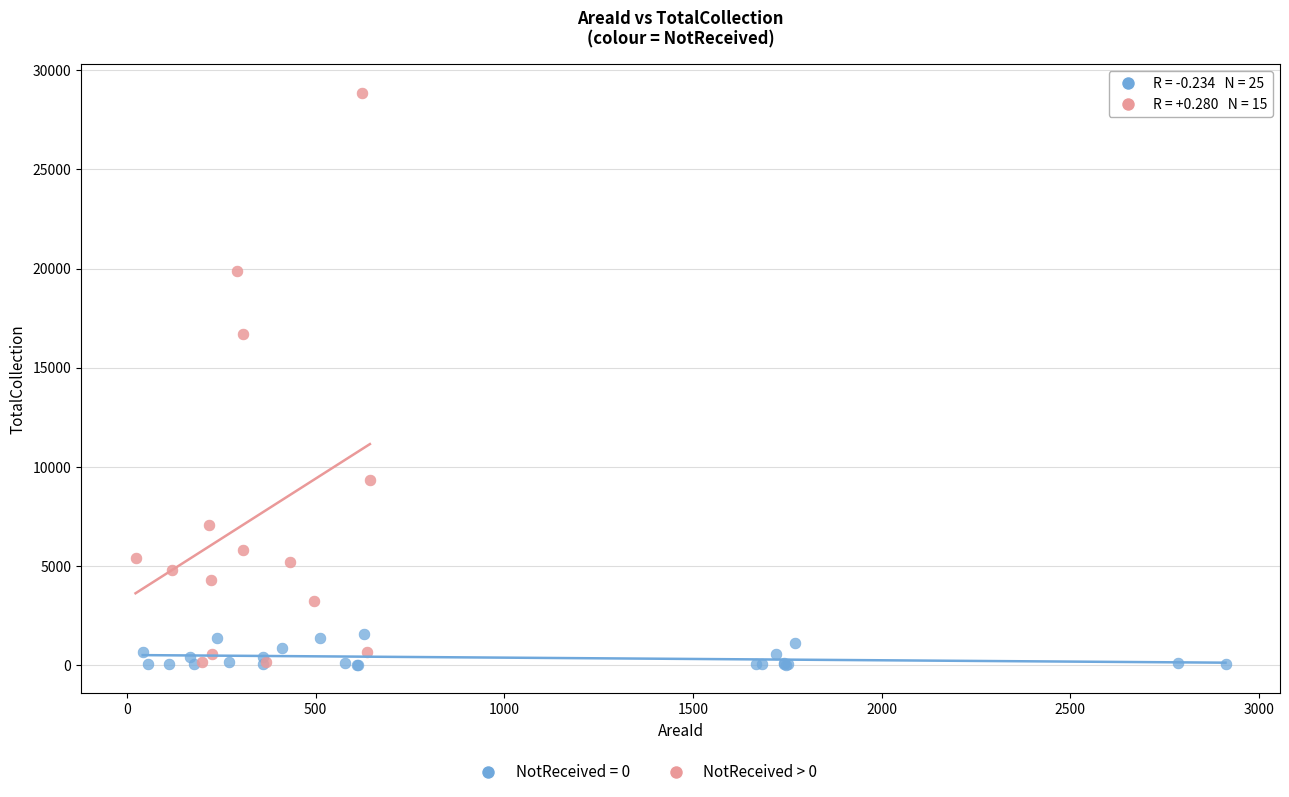

Which series contains the highest Y value?

NotReceived > 0